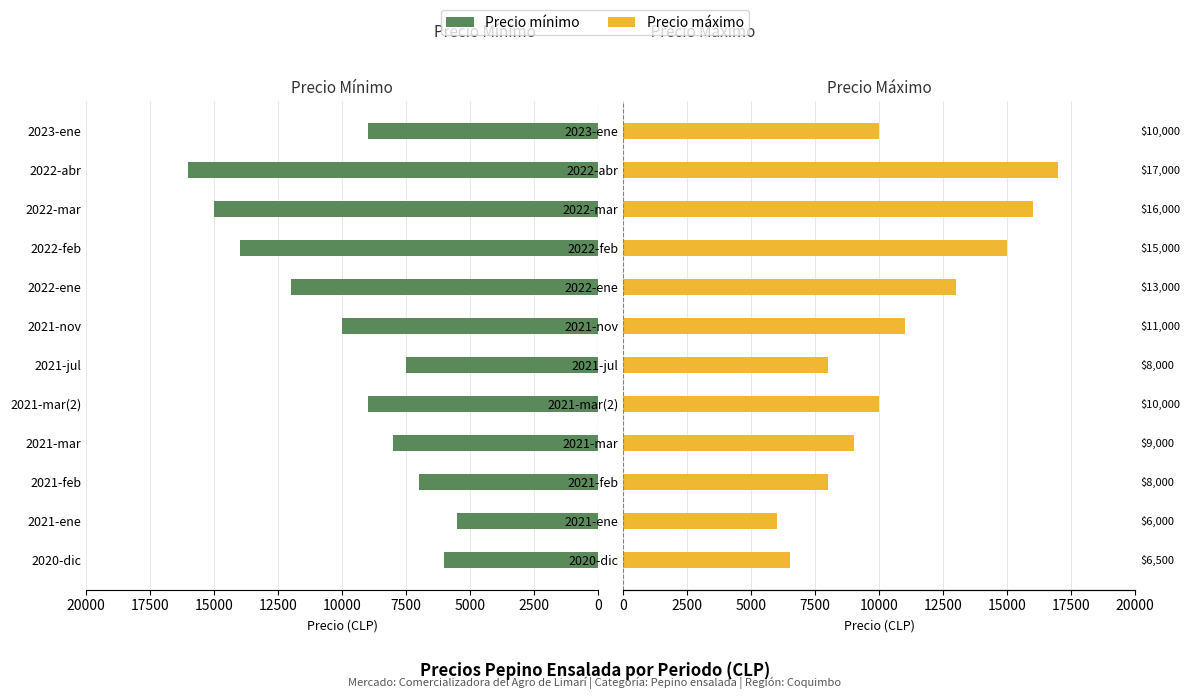

How many series are shown in this chart?

2